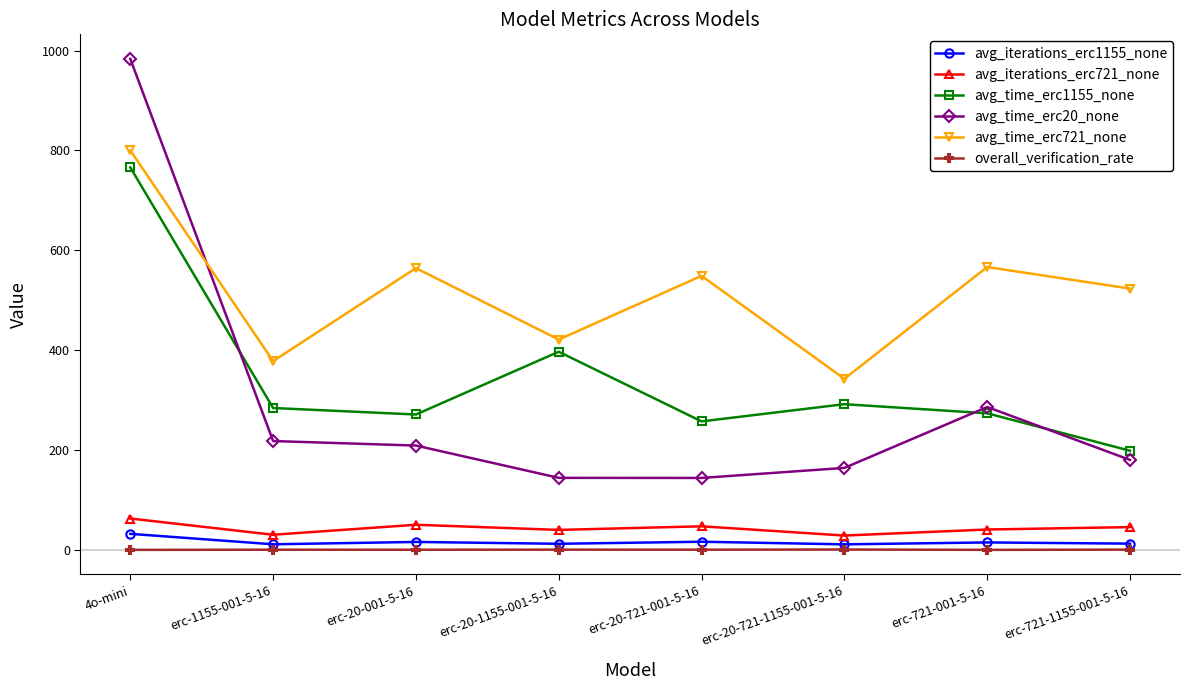

How many lines are shown in the chart?

6